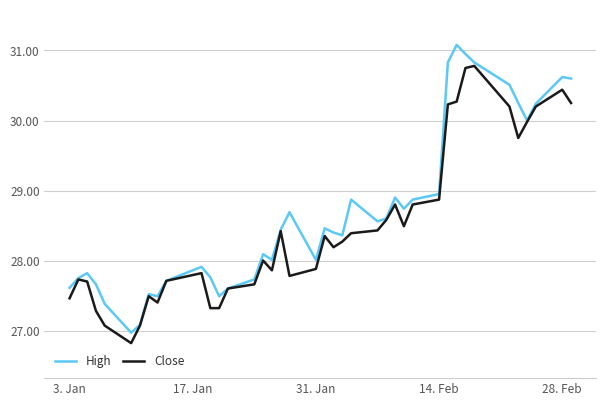

Which series has the largest range (max minus min)?

High